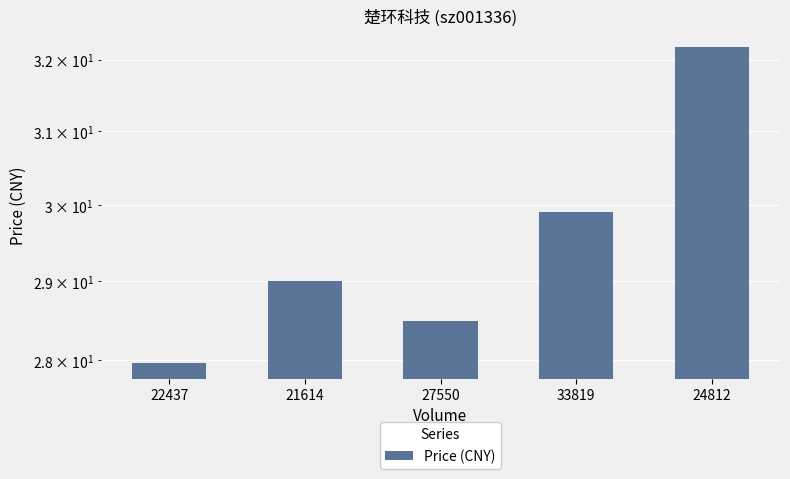

Which has a higher value, 21614 or 22437?

21614